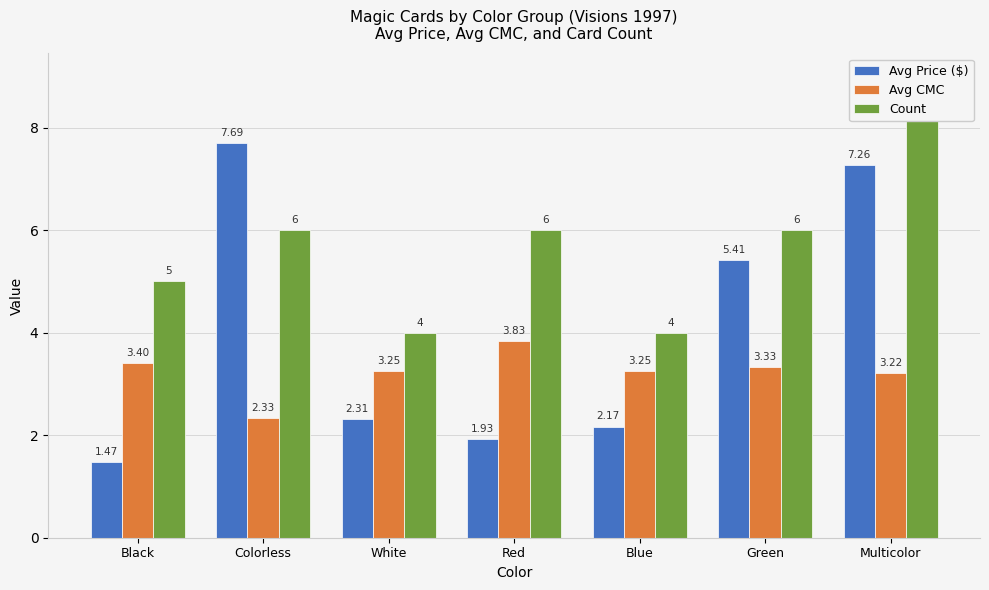

Which category has the lowest value across all series?

Black